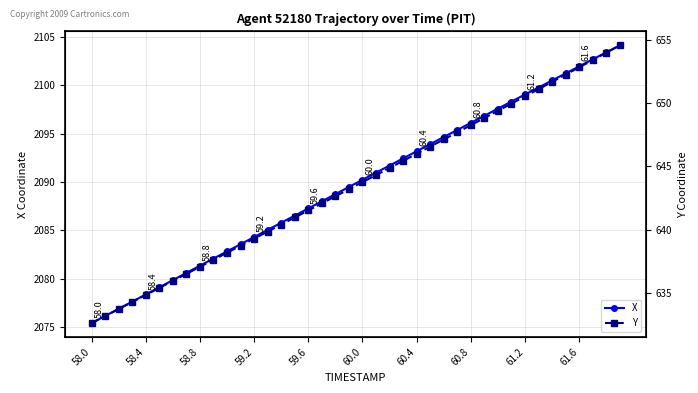

True or false: X and Y cross at least once.

False